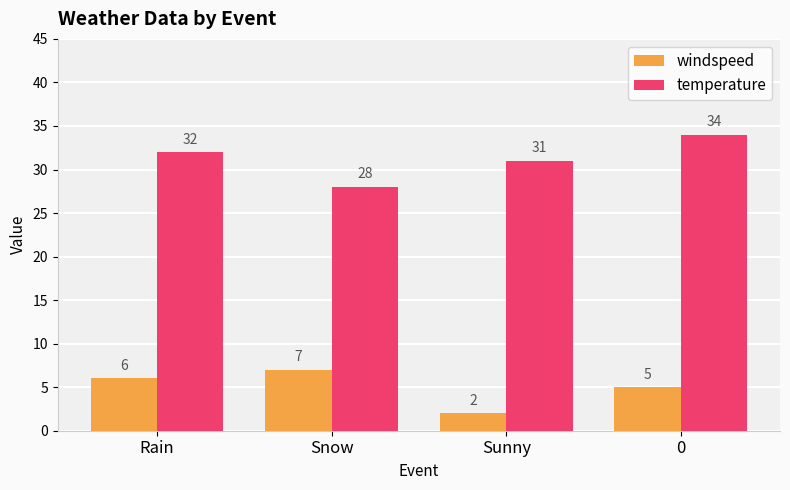

The value of temperature at 0 is 34. True or false?

True